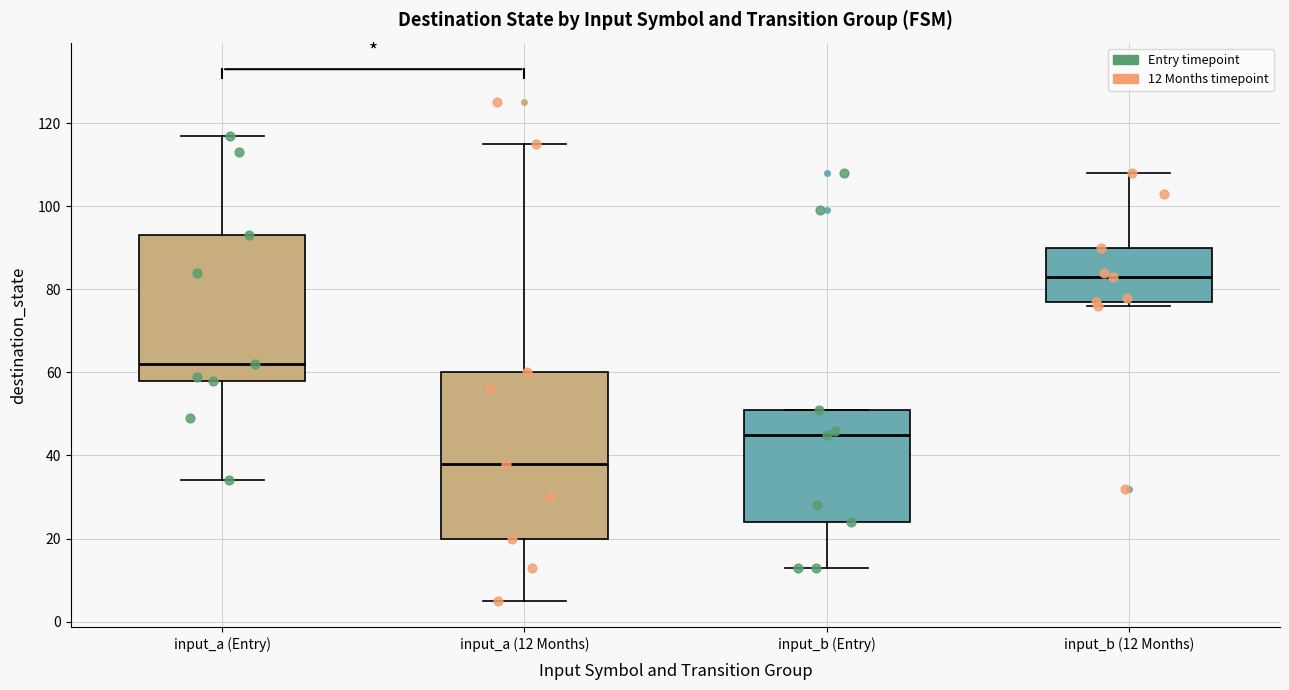

Which box's median line is the lowest?

input_a (12 Months)